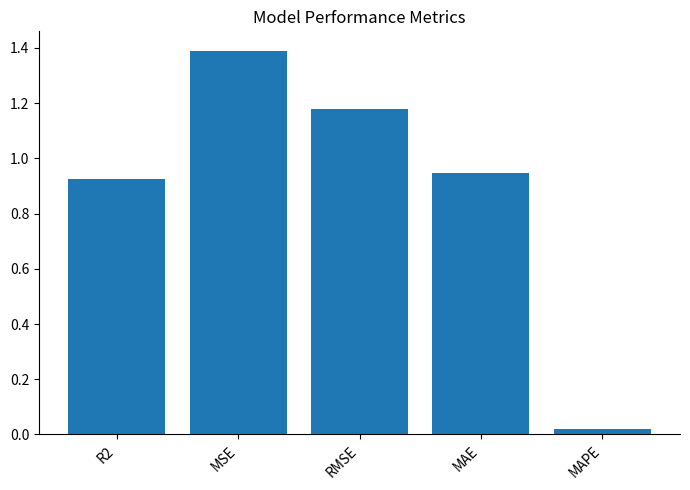

Is it true that the value at R2 is 0.2?

False